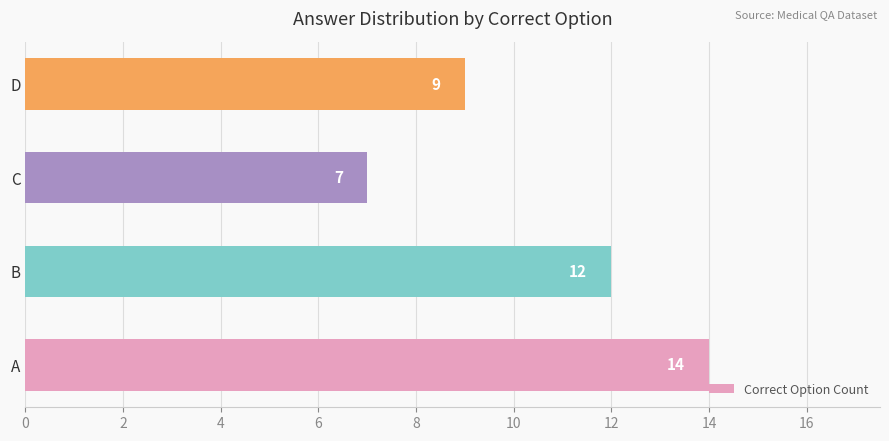

Which has a higher value, B or C?

B